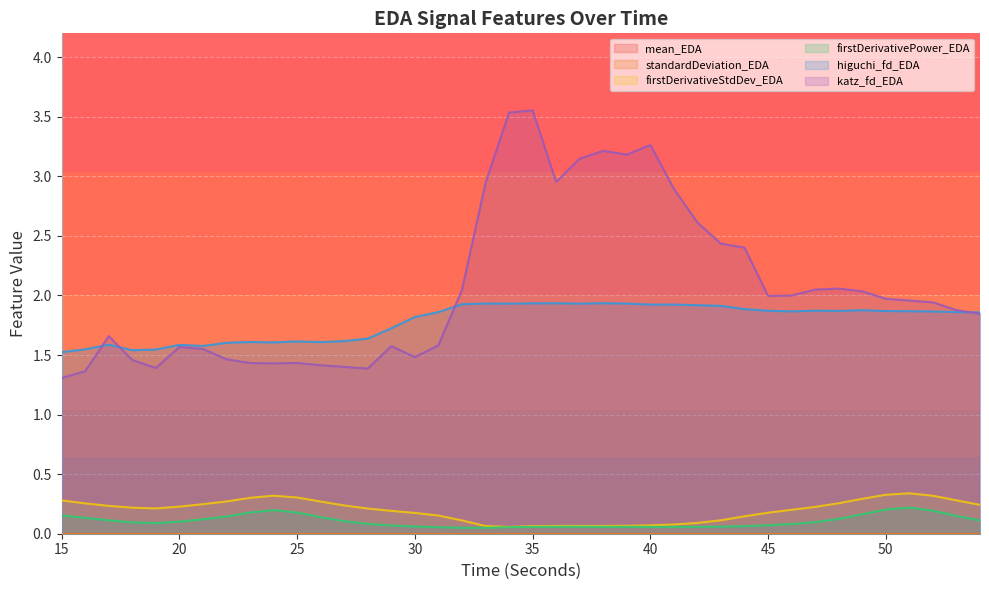

Between 26 and 45, which series saw the biggest shift?

katz_fd_EDA